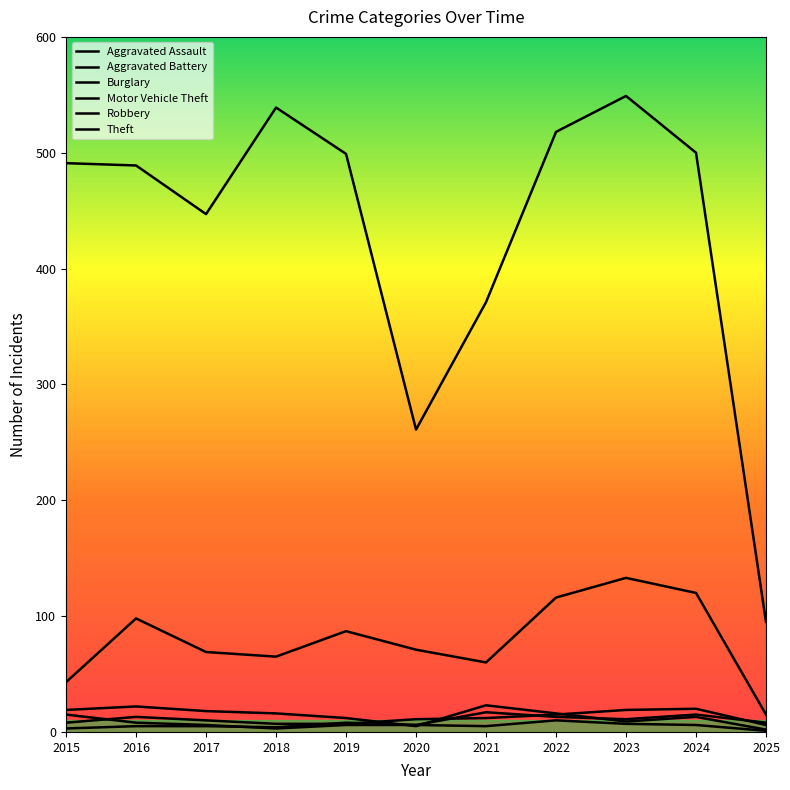

Which category has the lowest value across all series?

2025